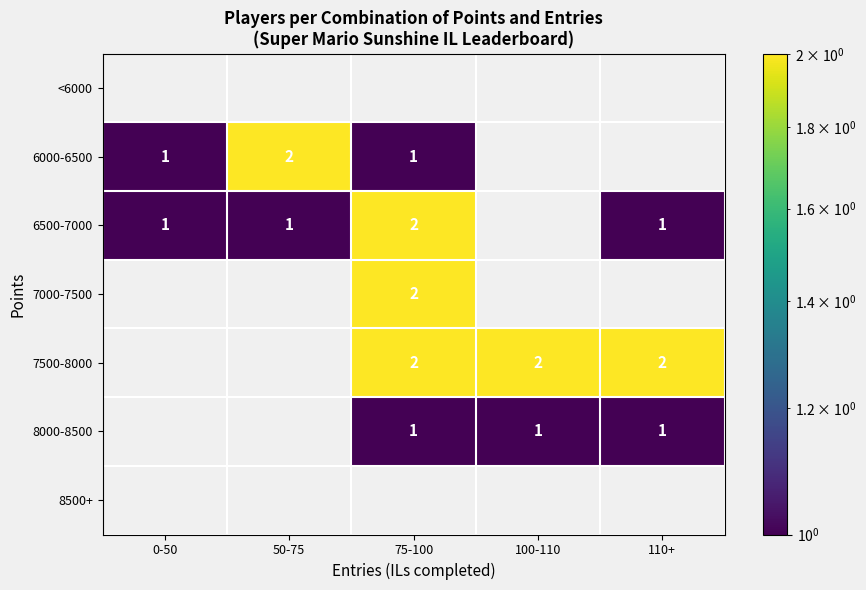

Is the value of 7500-8000 at 75-100 greater than the value of 8000-8500 at 110+?

Yes